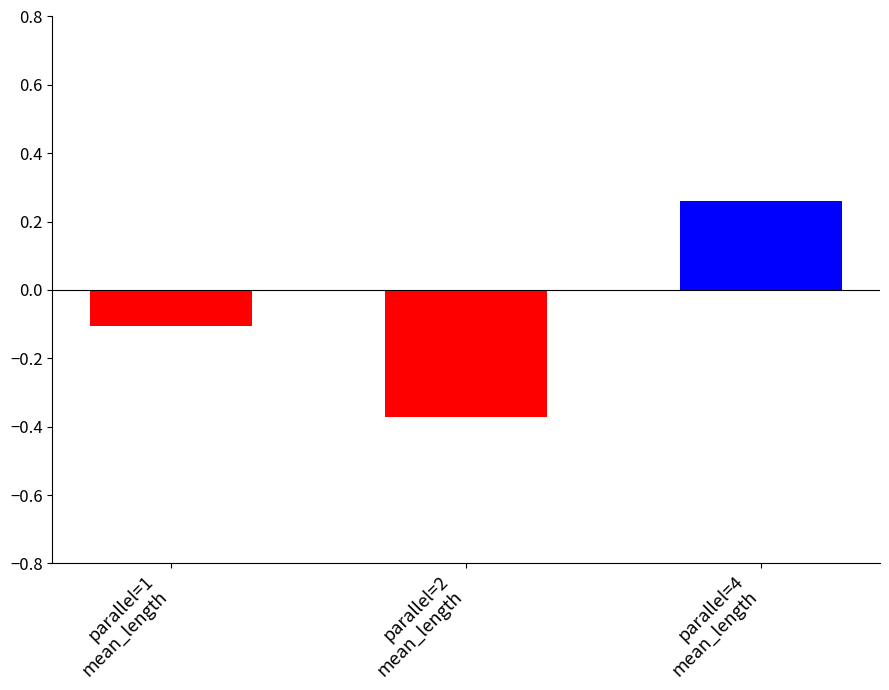

Is it true that the value at parallel=4
mean_length is 0.1?

False